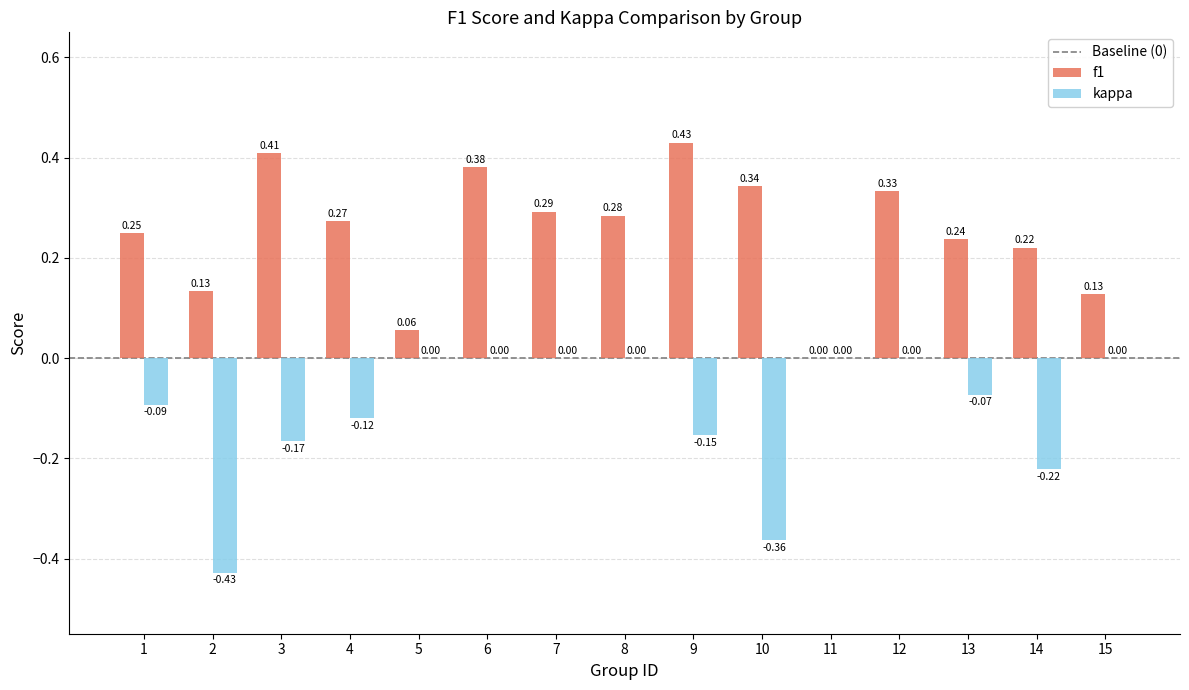

Which series has the largest total across all categories?

f1